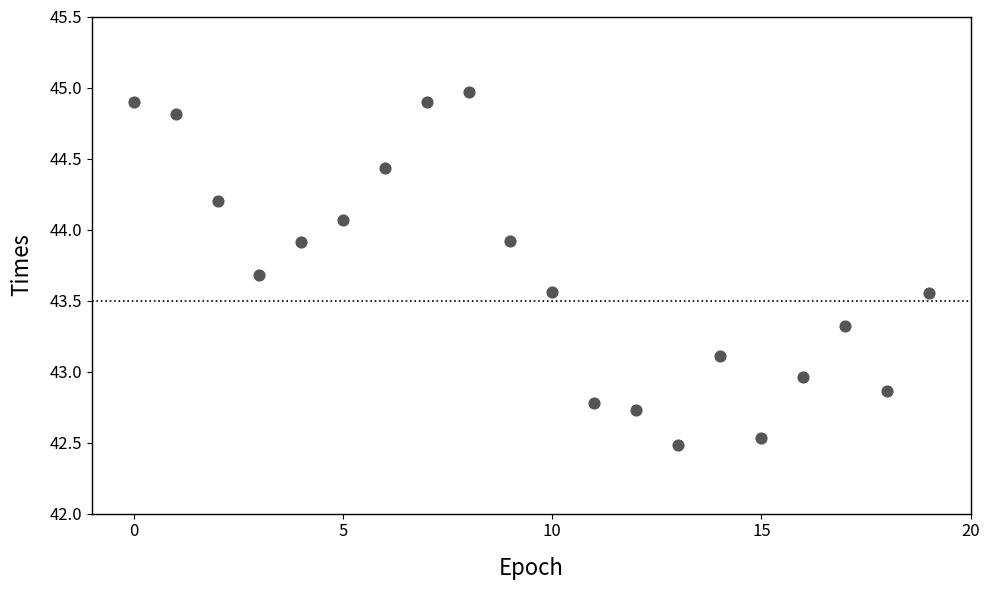

What is the range of Y values (max minus min)?

2.5